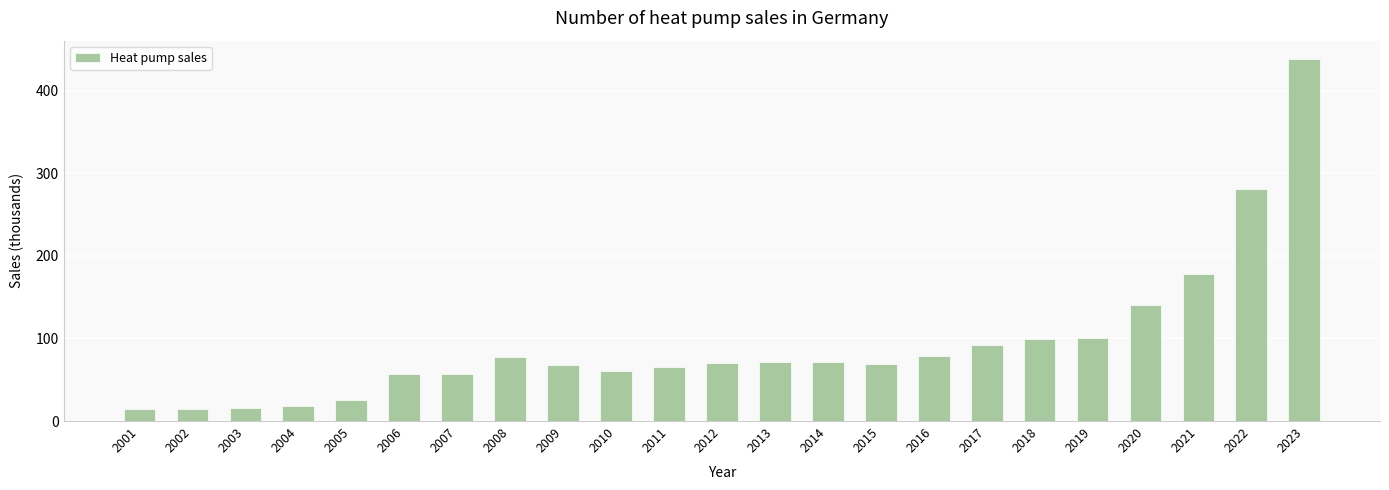

What is the value of the 17th bar from the left?

91.5